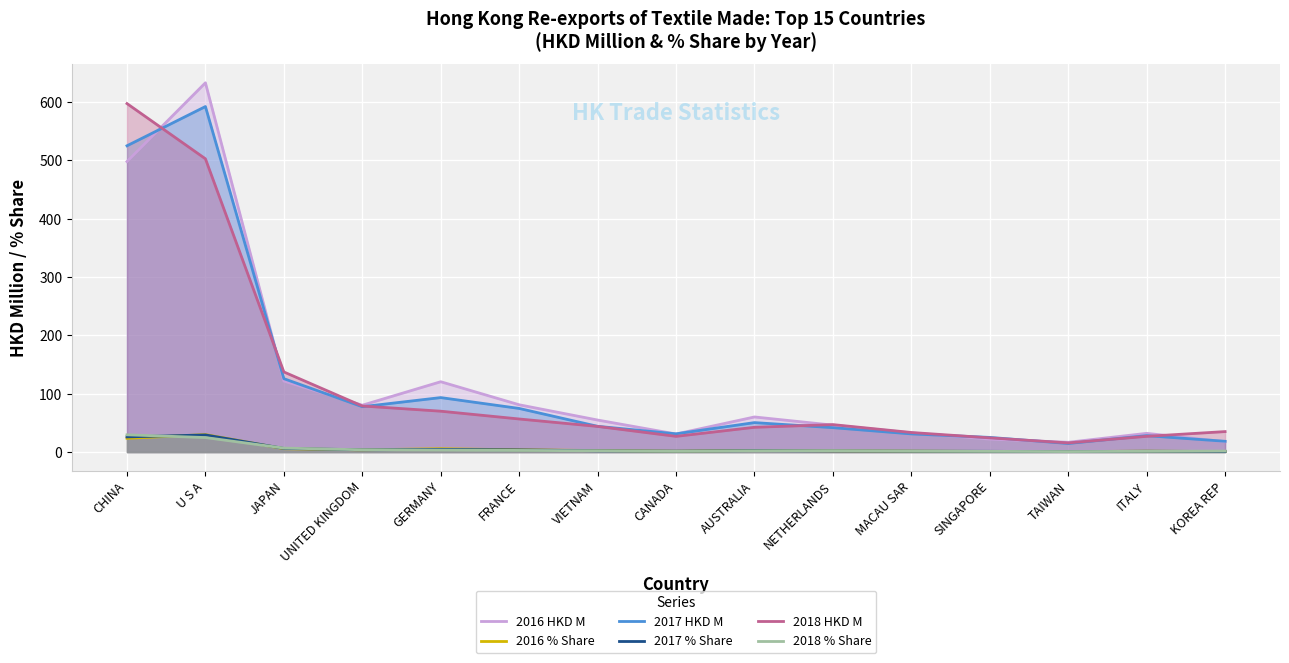

Is it true that 2016 HKD M equals 30.9 at CANADA?

True